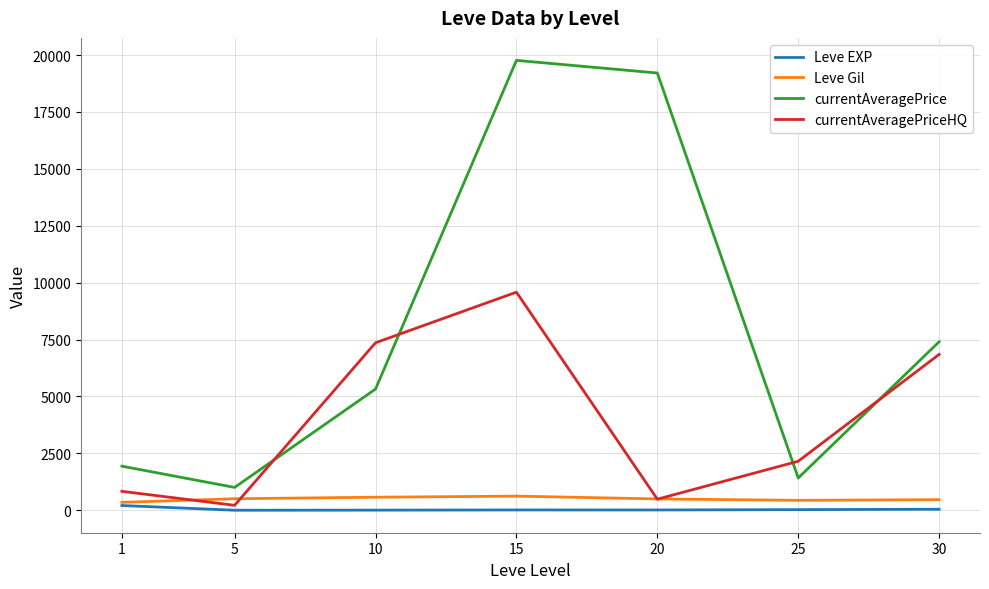

Is the value of currentAveragePriceHQ at 20 greater than the value of currentAveragePrice at 15?

No